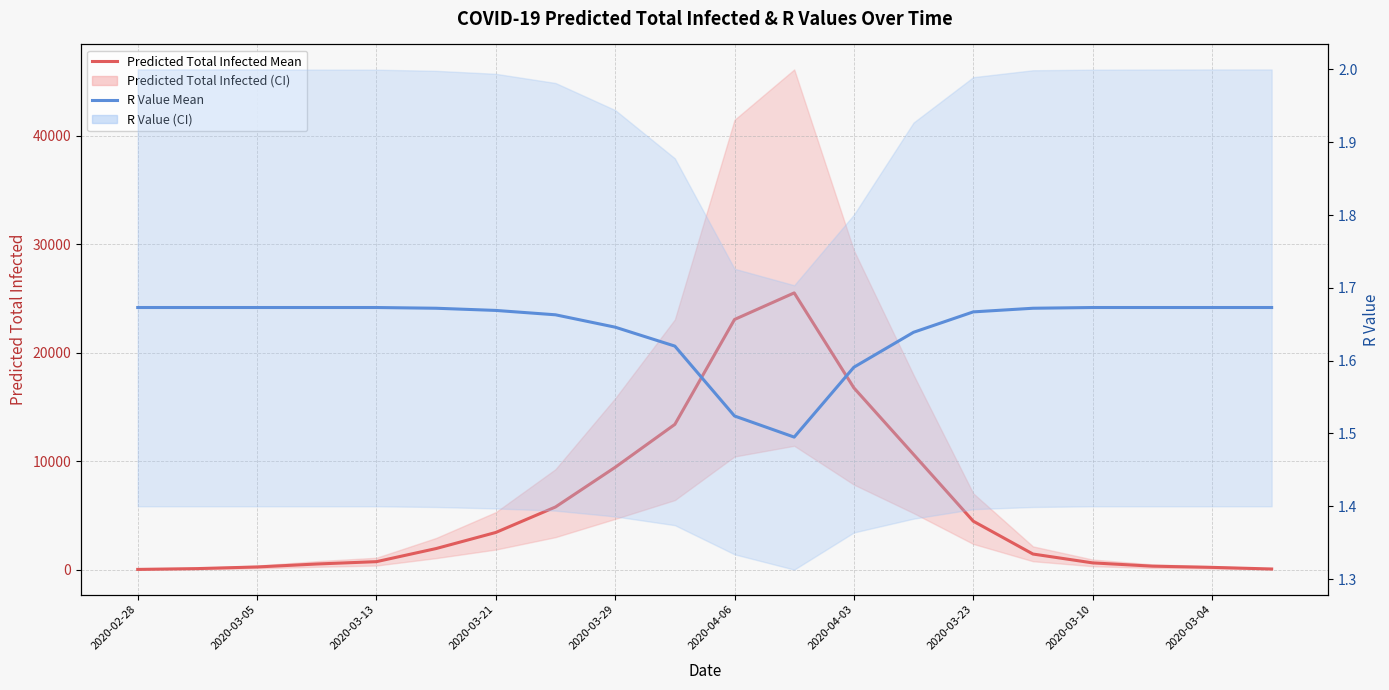

Does the chart have visible grid lines?

Yes